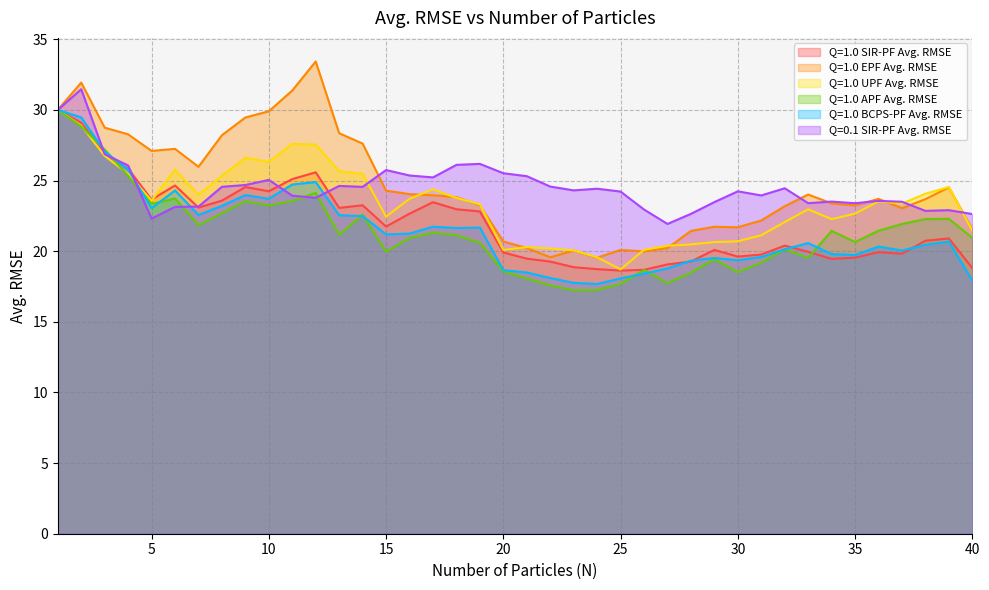

How many values in the Q=0.1 SIR-PF Avg. RMSE series exceed 24?

22